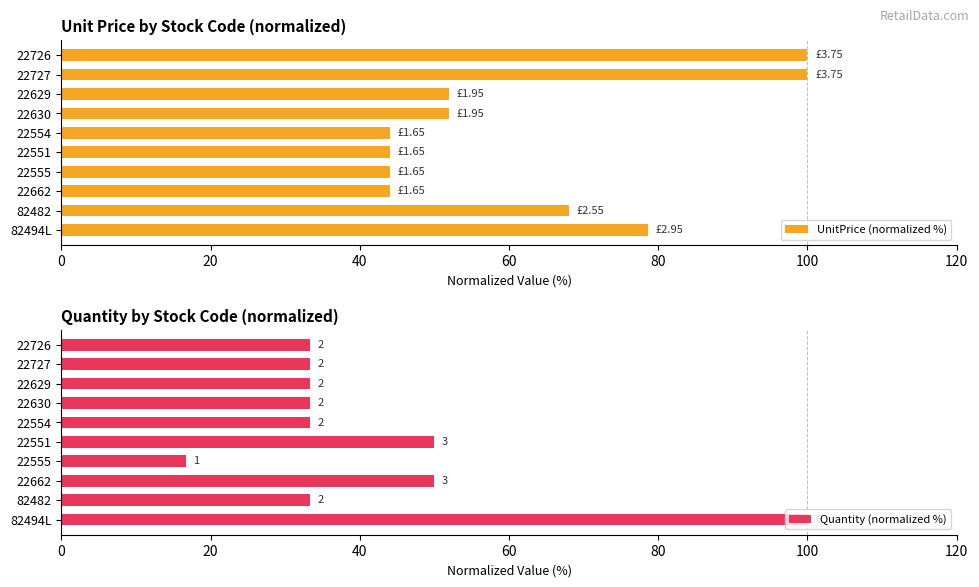

What is the difference between the UnitPrice (normalized %) values at 82482 and 22662?

24.0